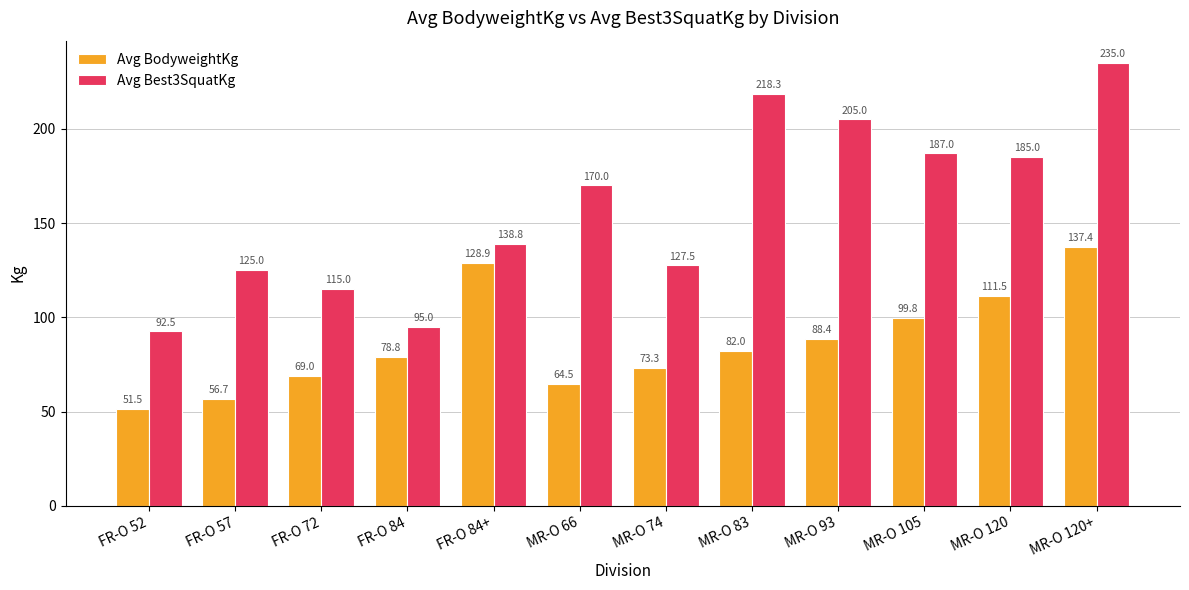

At which label does Avg Best3SquatKg reach its peak?

MR-O 120+